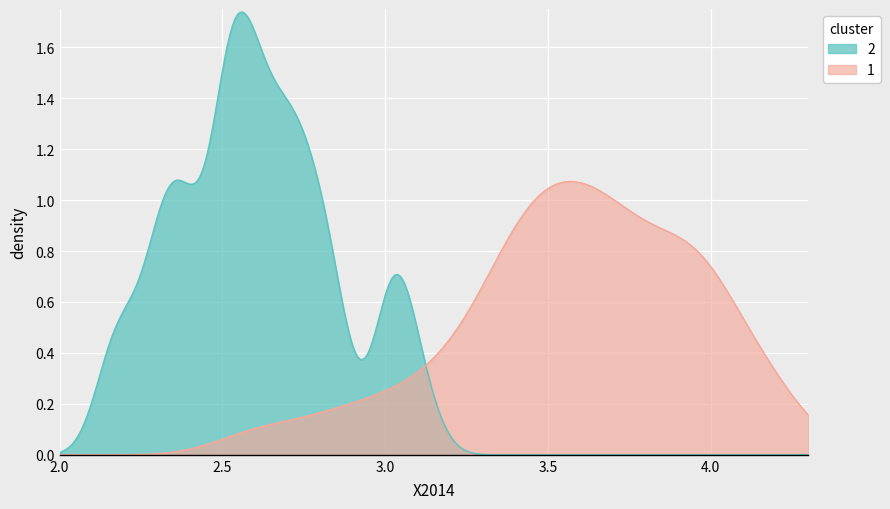

Rank the series by their maximum value, from lowest to highest.

1, 2